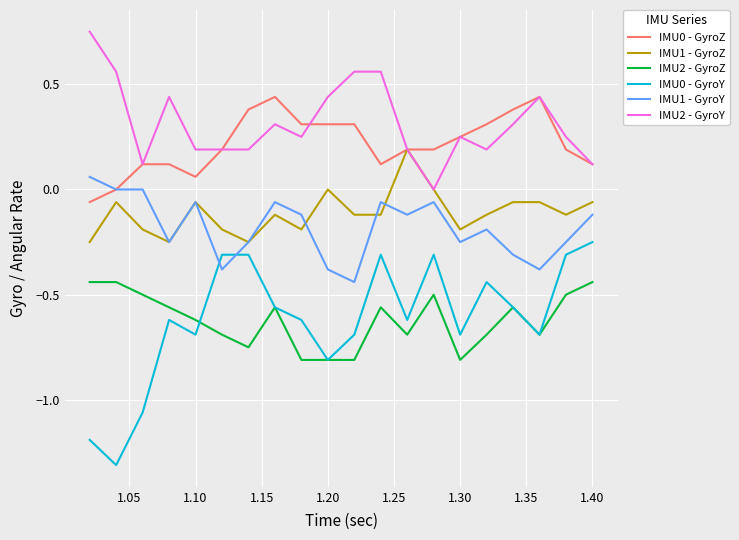

True or false: IMU0 - GyroZ and IMU2 - GyroZ intersect in this chart.

False